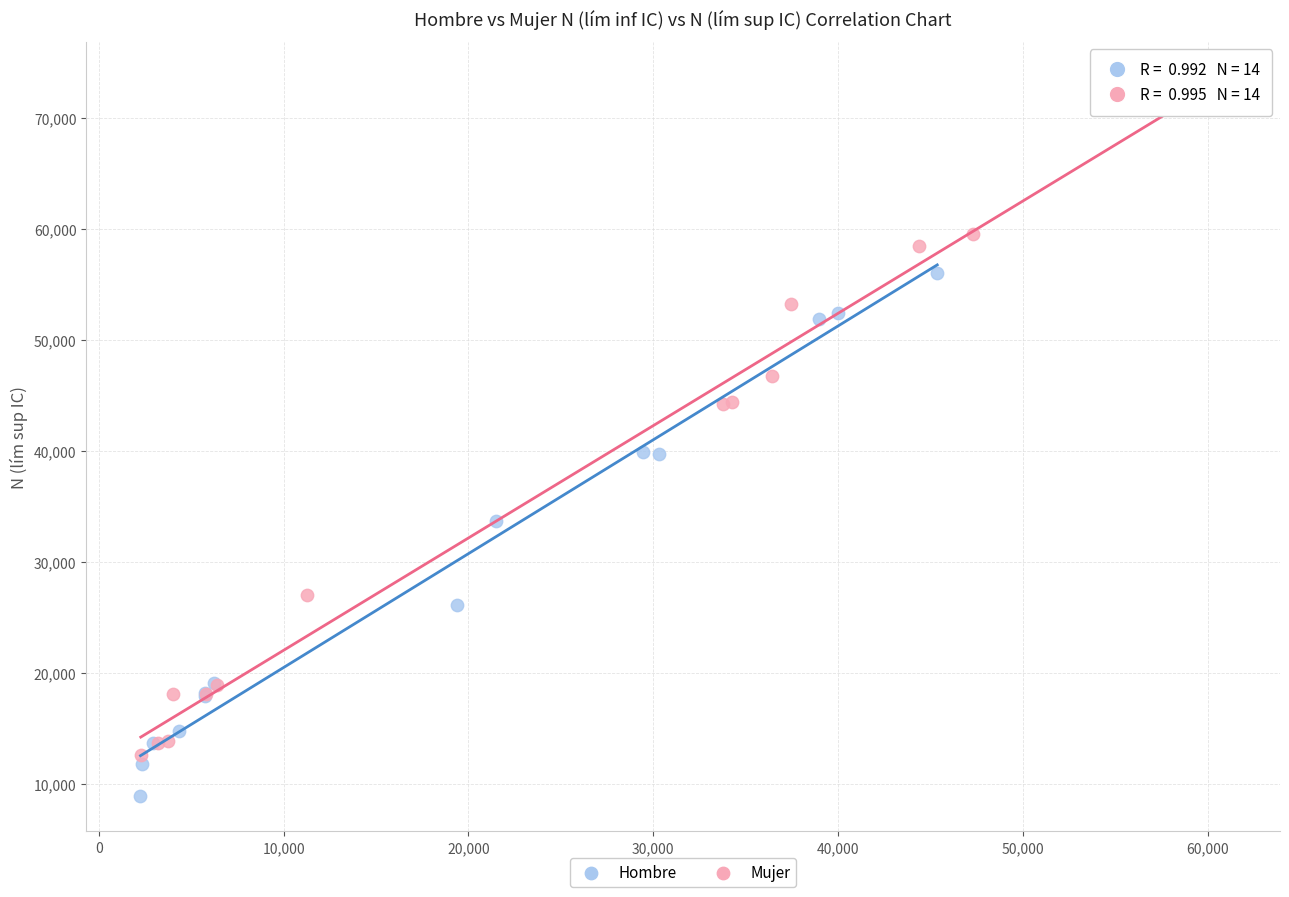

Which series has the largest Y range (max minus min)?

Mujer